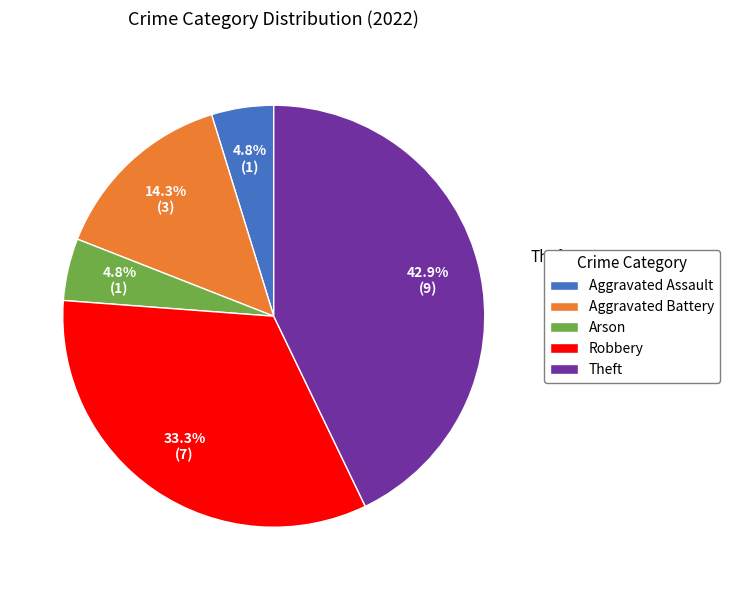

Which category has the biggest portion of the pie?

Theft